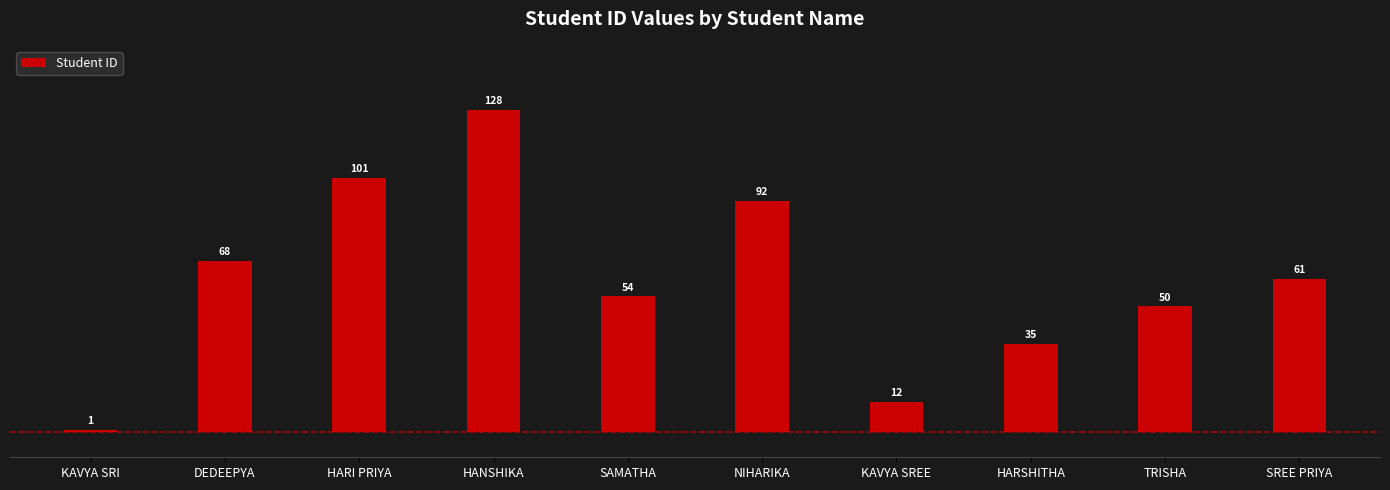

List the labels in order of value, smallest first.

KAVYA SRI, KAVYA SREE, HARSHITHA, TRISHA, SAMATHA, SREE PRIYA, DEDEEPYA, NIHARIKA, HARI PRIYA, HANSHIKA